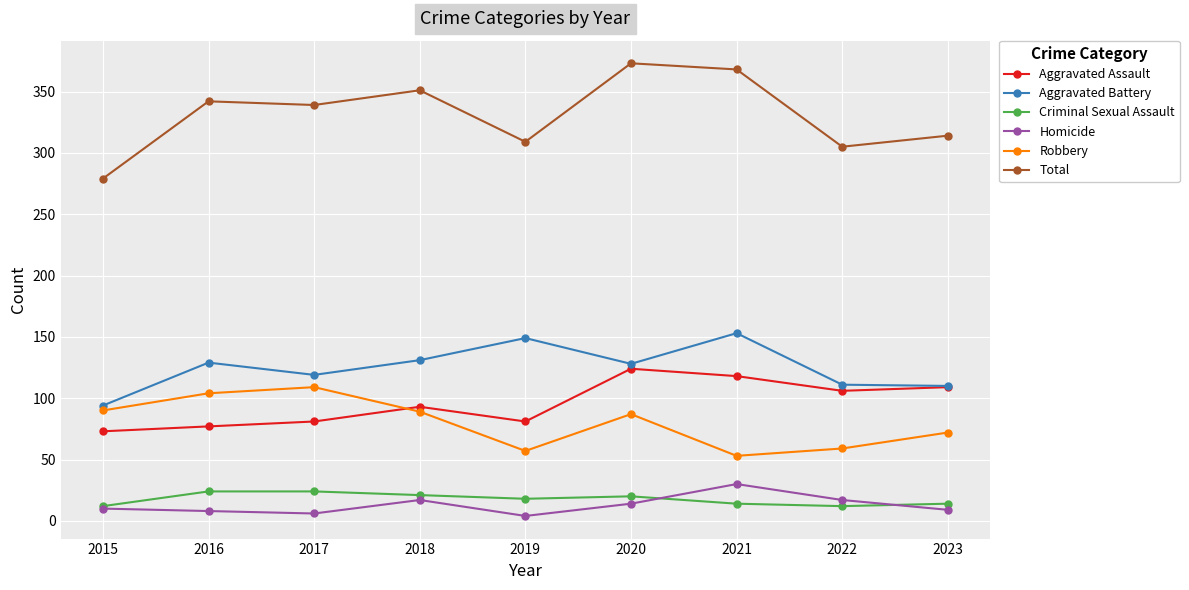

True or false: Total and Aggravated Battery cross at least once.

False